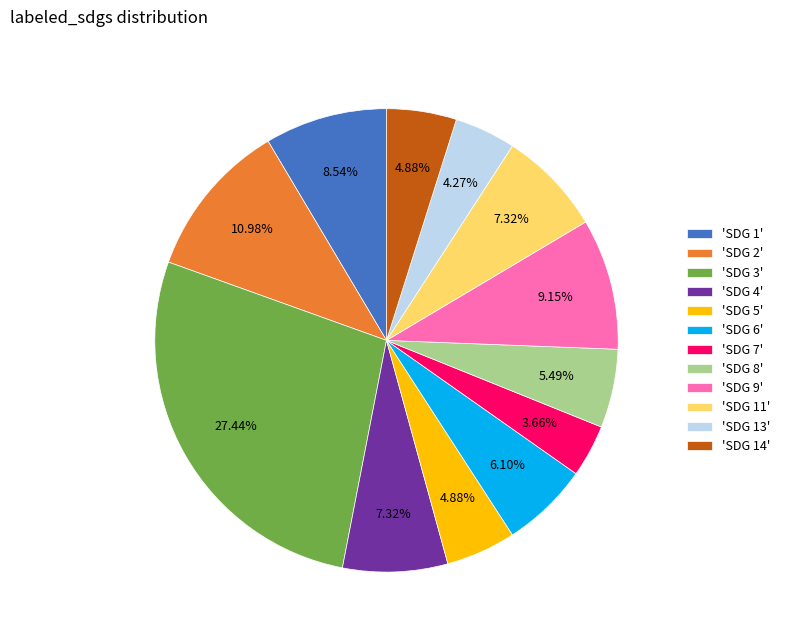

Which has a higher value, 'SDG 5' or 'SDG 13'?

'SDG 5'